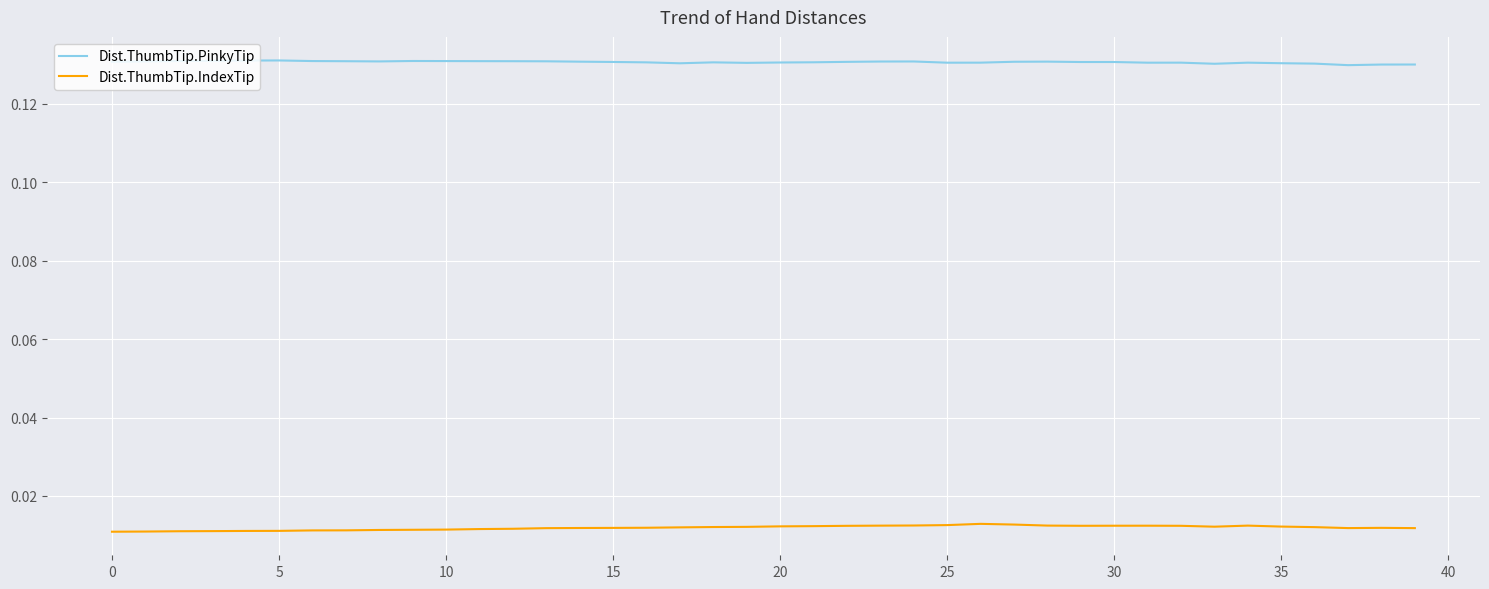

Rank the series by their maximum value, from lowest to highest.

Dist.ThumbTip.IndexTip, Dist.ThumbTip.PinkyTip